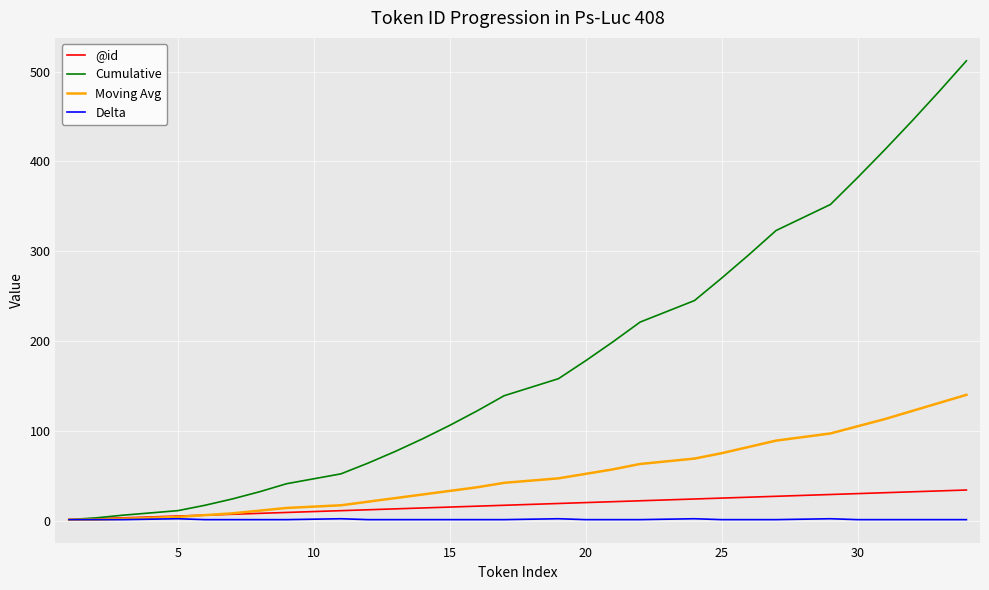

What is the highest value of the Cumulative series?

512